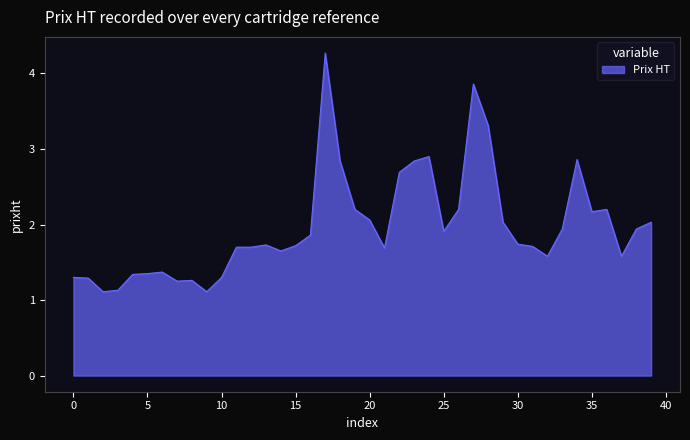

What is the difference between the maximum and minimum values?

3.2